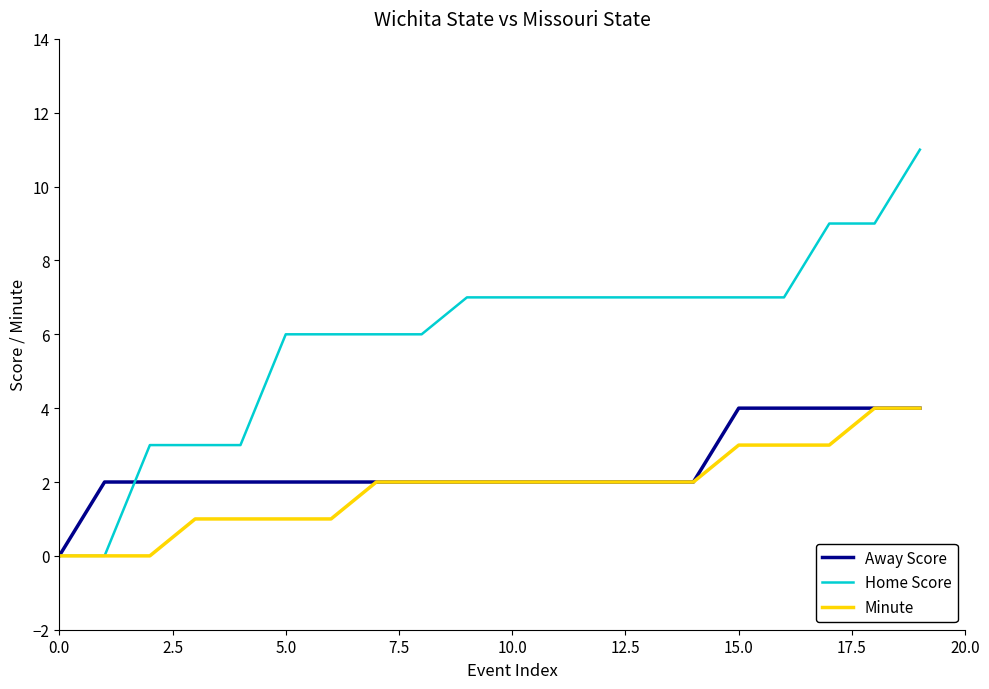

Which series has the widest spread of values?

Home Score